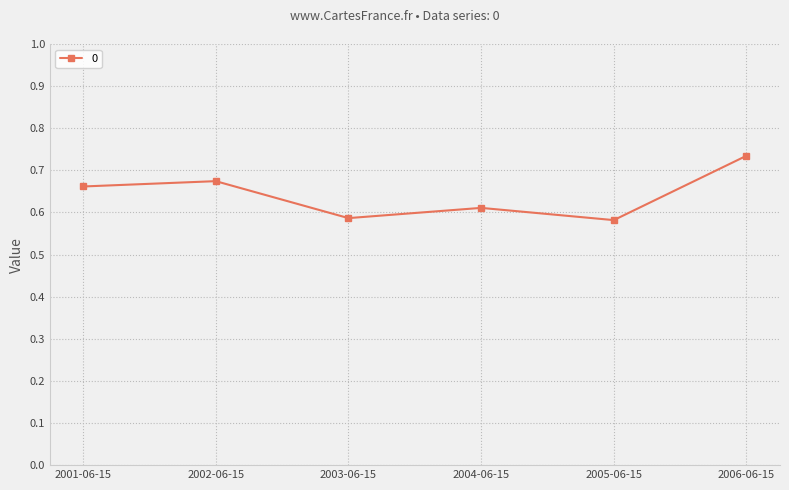

At which category does the data reach its first local valley?

2003-06-15